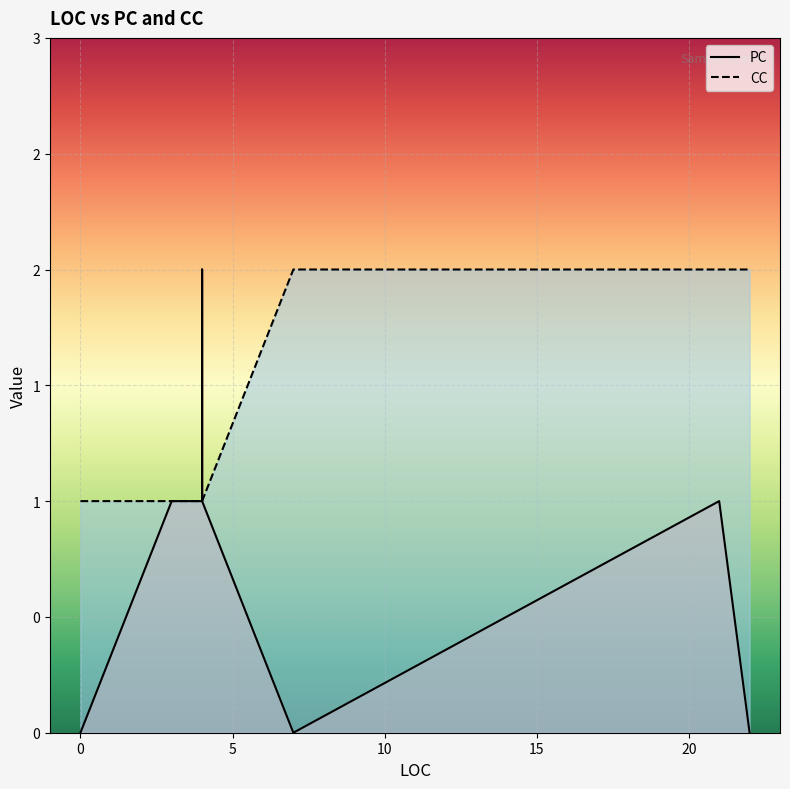

Reading left to right, what are all the values shown in this chart?

PC: 0	0	0	1	1	2	1	0	1	0
CC: 1	1	1	1	1	1	1	2	2	2